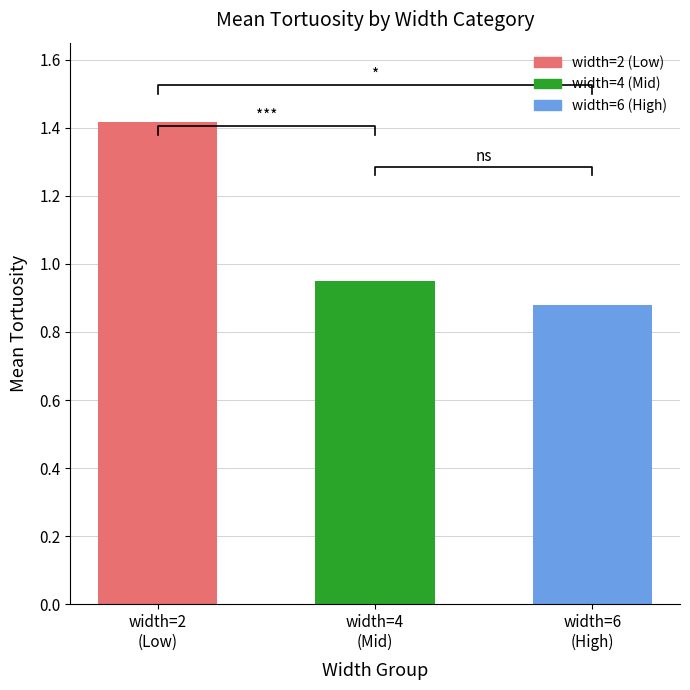

List the labels in order of value, smallest first.

width=6
(High), width=4
(Mid), width=2
(Low)